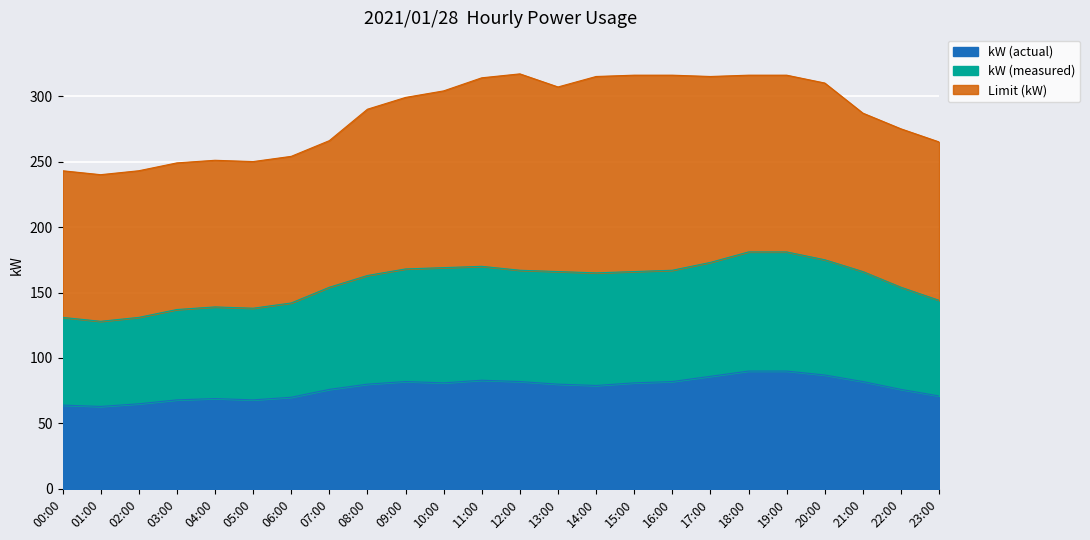

What is the maximum value for kW (actual)?

90